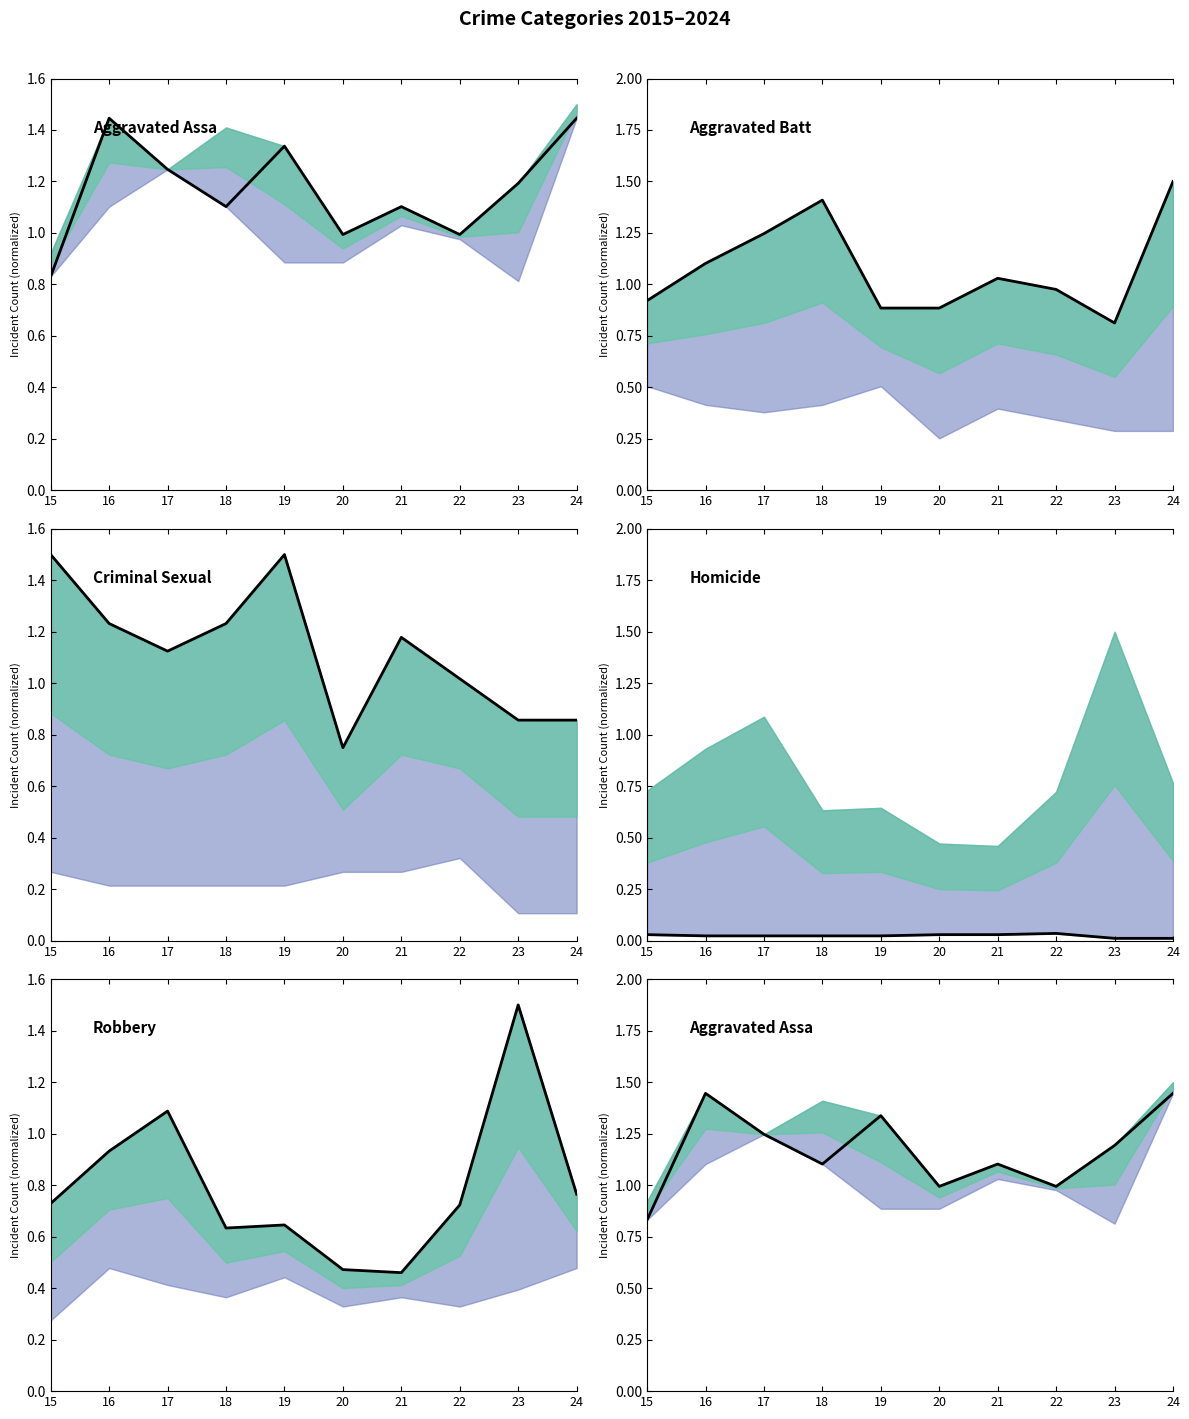

True or false: Aggravated Assault has a value of 1.3 at 19.

True